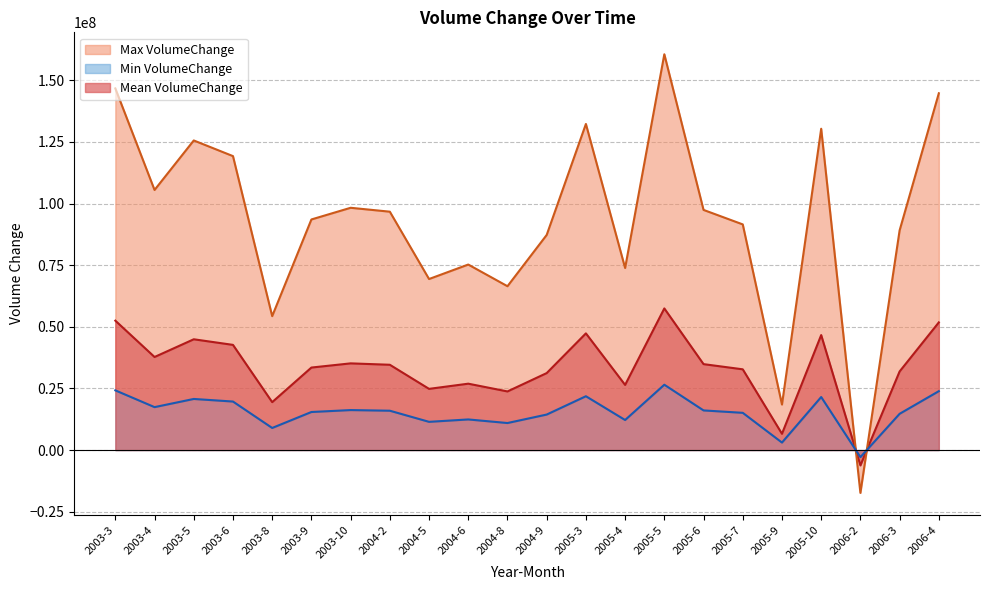

Reading left to right, transcribe all the data shown in this chart.

Mean VolumeChange: 52511448.9	37767179.4	44956218.8	42683654.2	19448112.0	33484892.1	35180866.5	34614569.8	24837095.8	26939260.0	23791363.6	31237210.6	47350273.7	26437451.6	57471344.9	34871857.0	32768031.6	6609463.9	46657000.6	-6218066.6	31899677.2	51808252.8
Max VolumeChange: 146736323.3	105535405.5	125624228.6	119273846.2	54345186.0	93569118.0	98308295.0	96725853.5	69403990.7	75278211.8	66481830.0	87288268.2	132314099.5	73875974.2	160596099.1	97444808.5	91565945.7	18469275.7	130376839.1	-17375567.7	89139443.9	144771334.4
Min VolumeChange: 24229464.4	17426267.0	20743383.1	19694792.3	8973611.4	15450364.0	16232908.6	15971612.0	11460158.5	12430124.4	10977644.1	14413254.6	21848031.1	12198583.4	26518024.8	16090327.6	15119595.3	3049692.5	21528145.9	-2869096.7	14718925.3	23905000.5